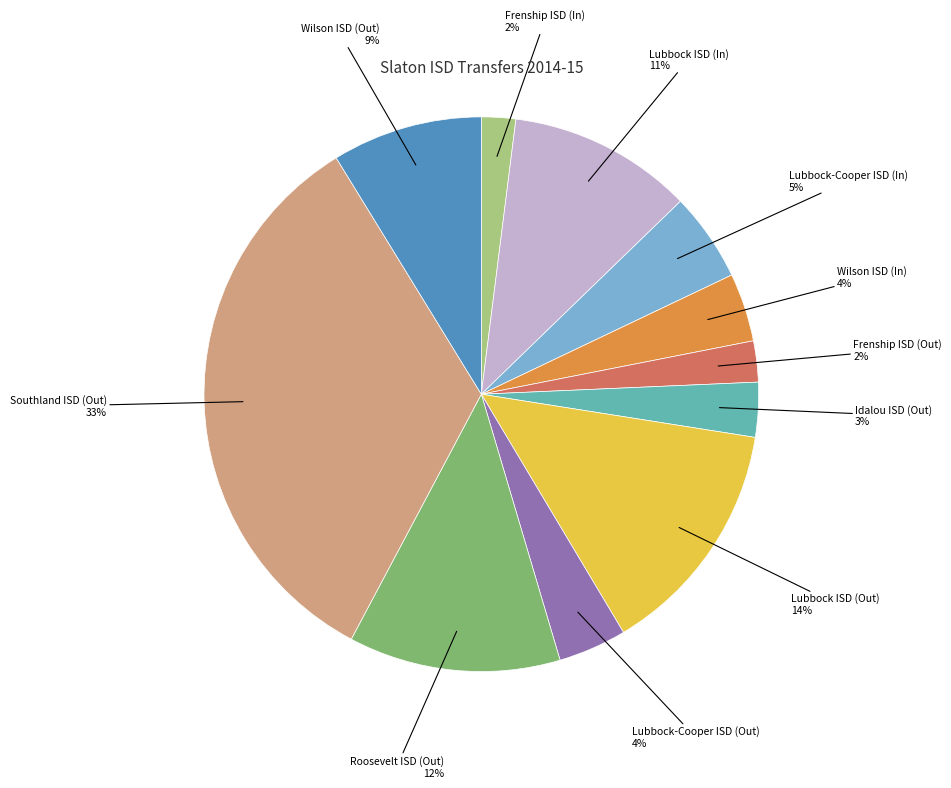

To the nearest percent, what is the average slice percentage?

9%